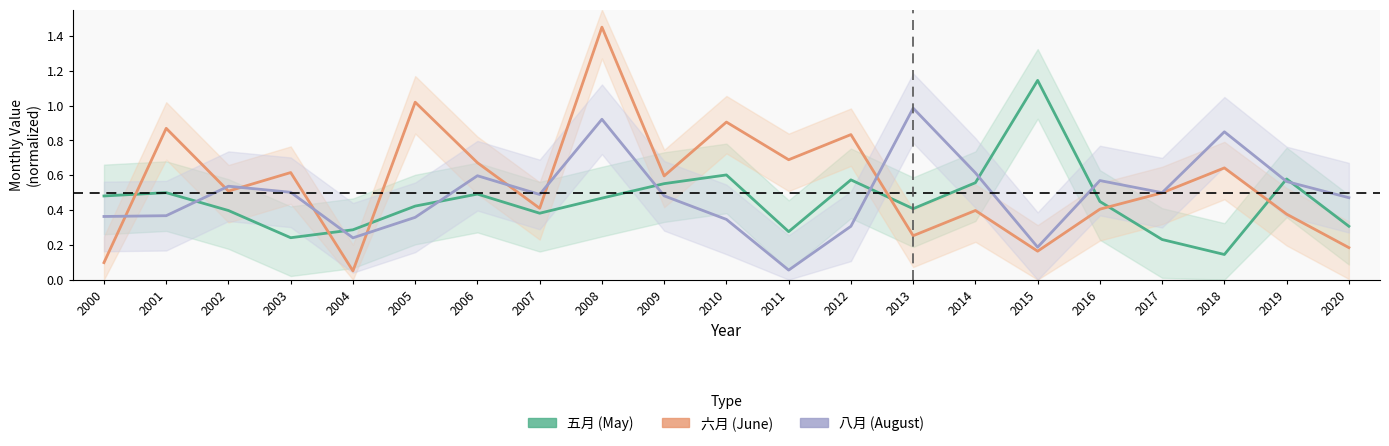

What is the value of the 五月 point at the 5th from the left?

0.3